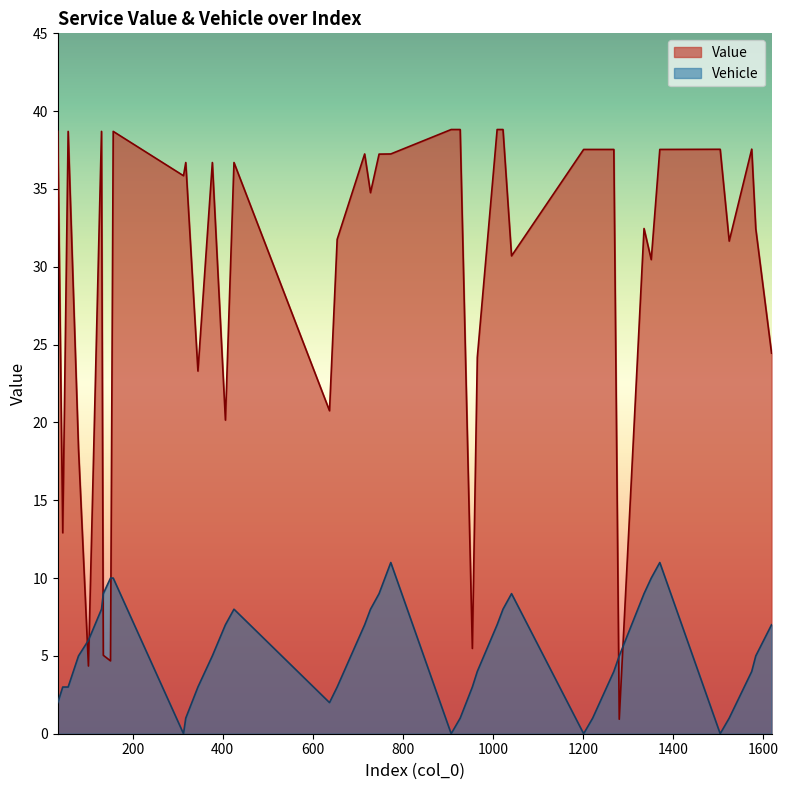

How many lines are shown in the chart?

2